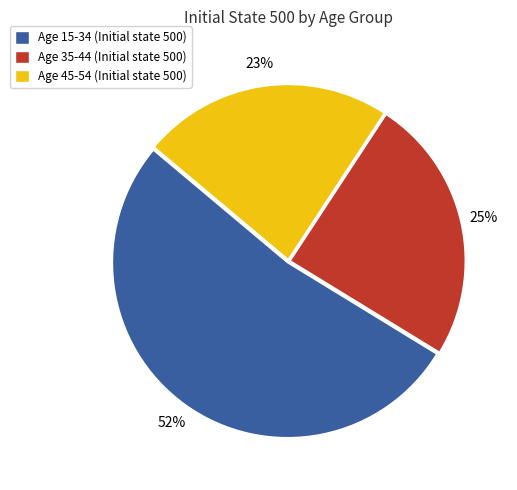

Is there a majority slice in this chart?

Yes